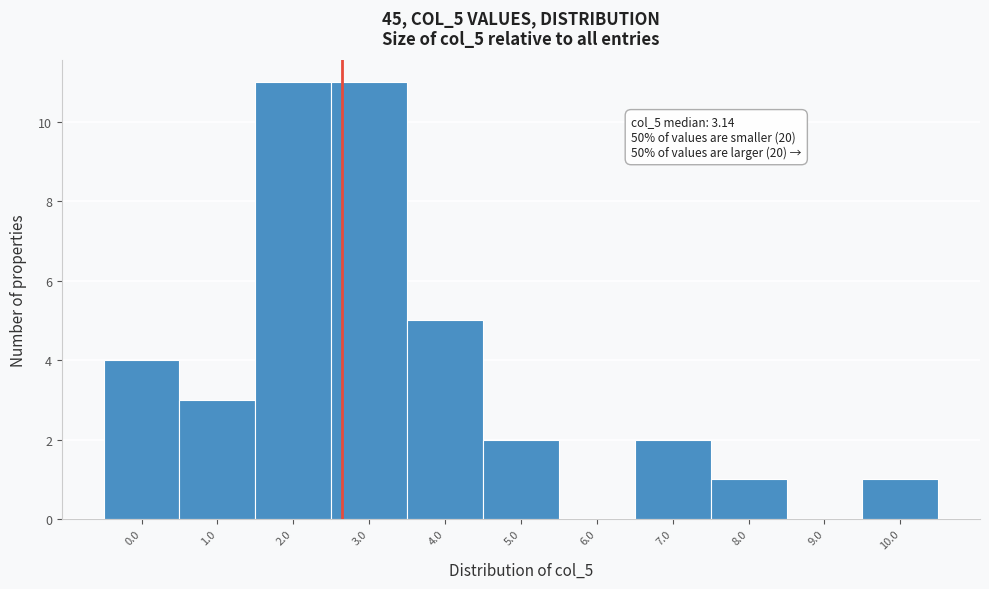

Reading right to left, extract all data points from this chart.

10.0=1	9.0=0	8.0=1	7.0=2	6.0=0	5.0=2	4.0=5	3.0=11	2.0=11	1.0=3	0.0=4